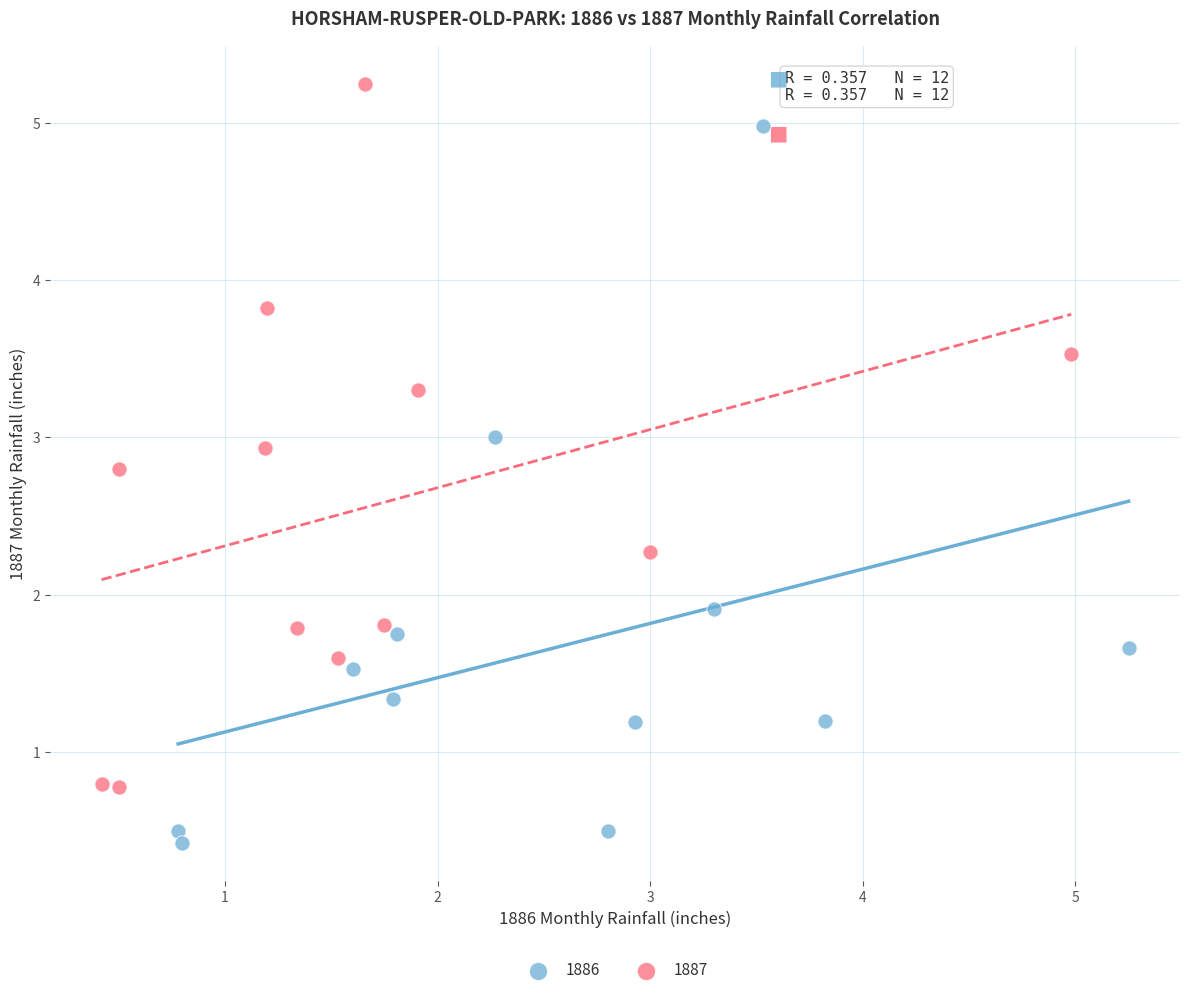

Which series reaches the minimum Y coordinate?

1886